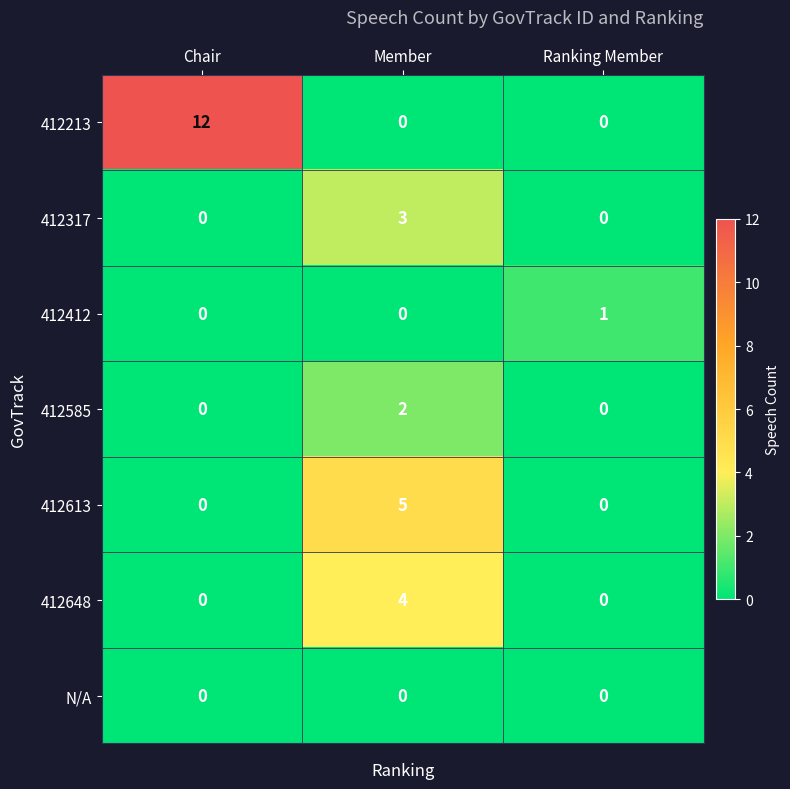

At which category is the sum across all series the highest?

Member